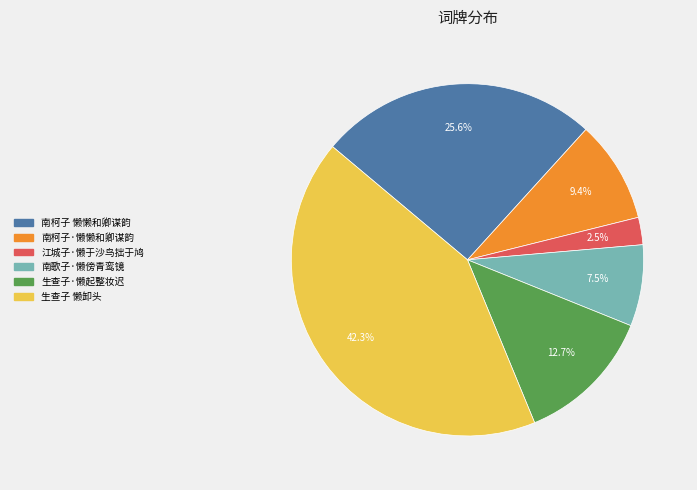

To the nearest percent, what is the difference between the 生查子·懒起整妆迟 and 南柯子 懒懒和卿谋韵 slice percentages?

13%